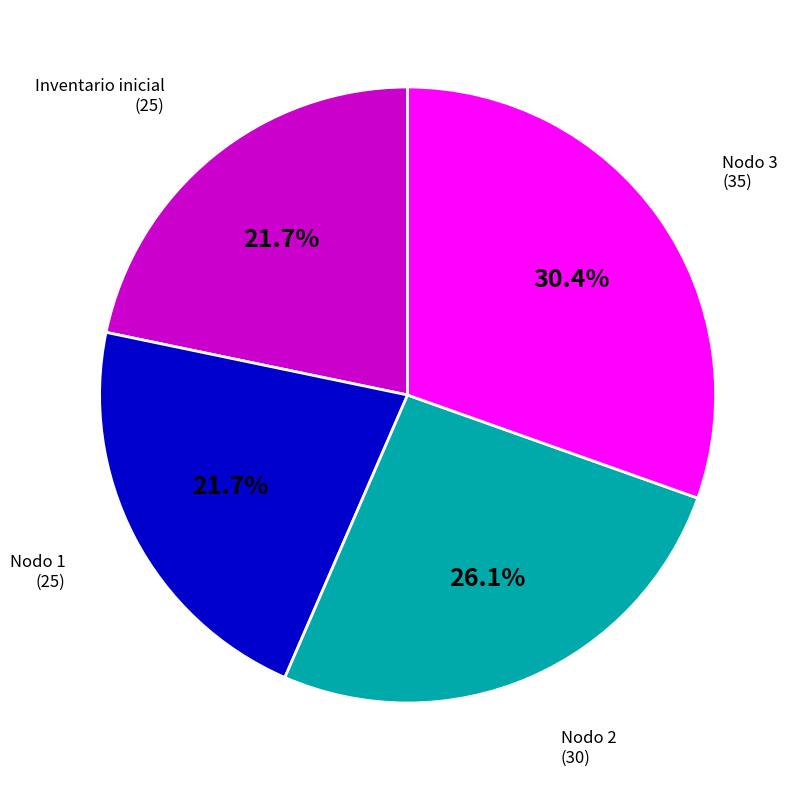

Which category has the biggest portion of the pie?

Nodo 3 (35)